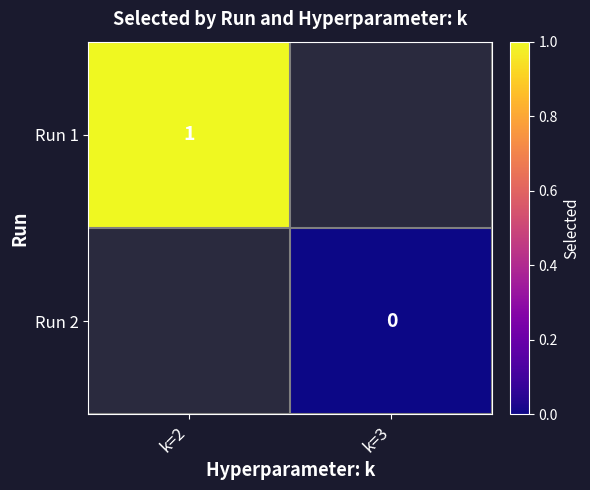

At which label is Run 1 closest to 1?

k=2